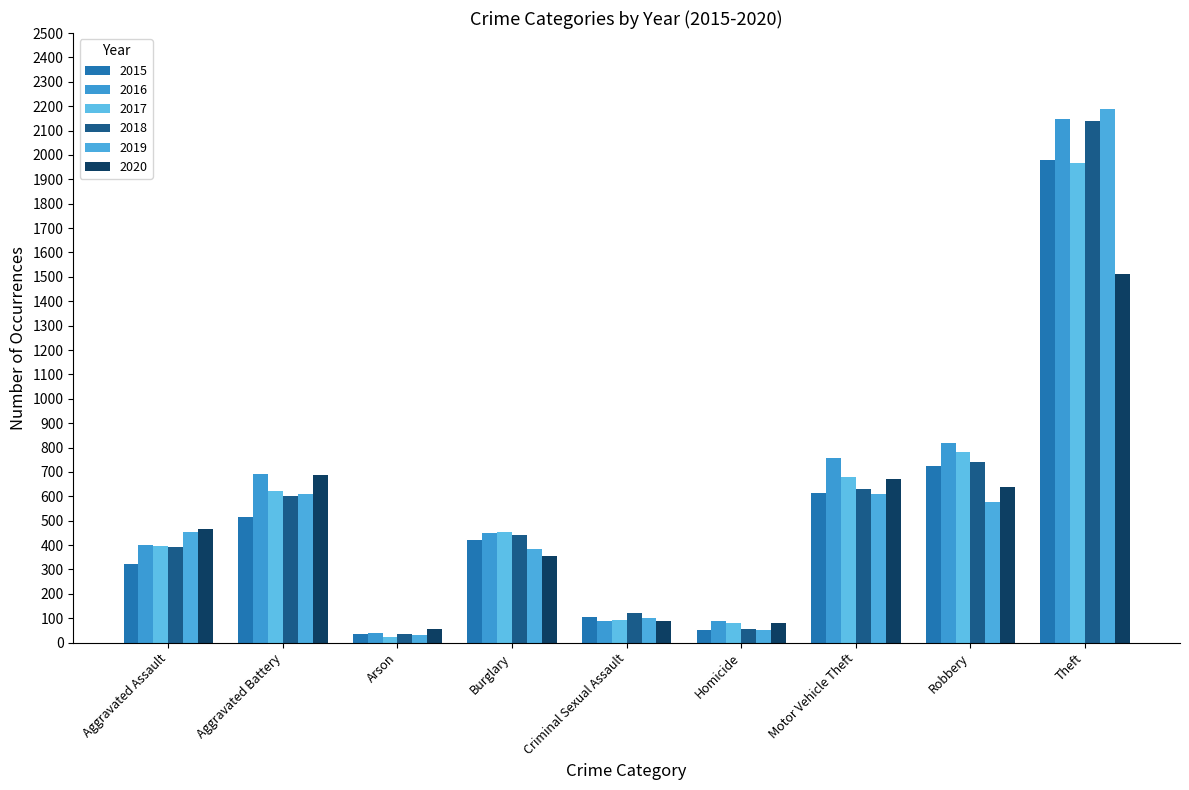

What is the total value across all series at Theft?

11939